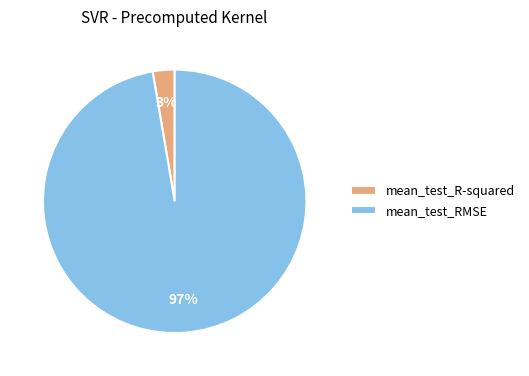

Which category has the smallest portion of the pie?

mean_test_R-squared